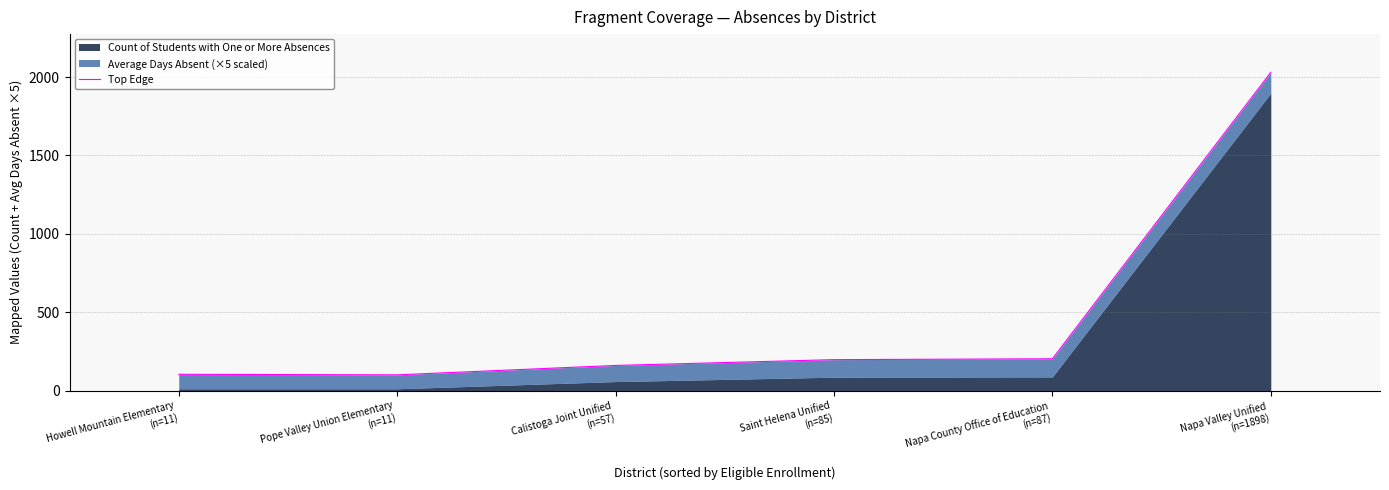

What is the sum of all values?

2794.0